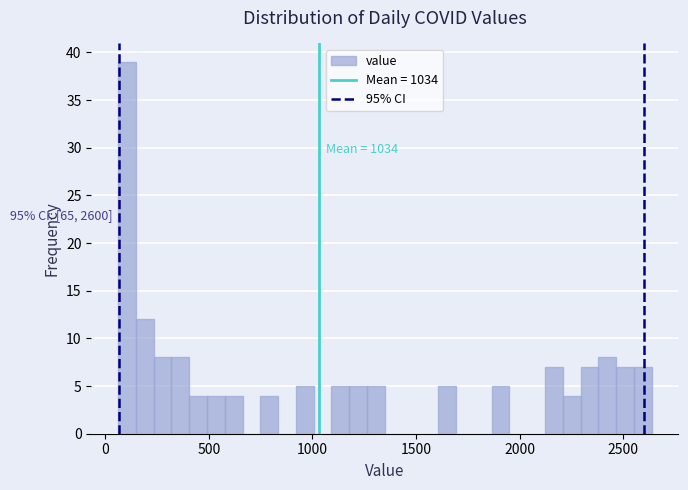

Read against the x-axis, roughly where is the centre of the tallest bar?

100